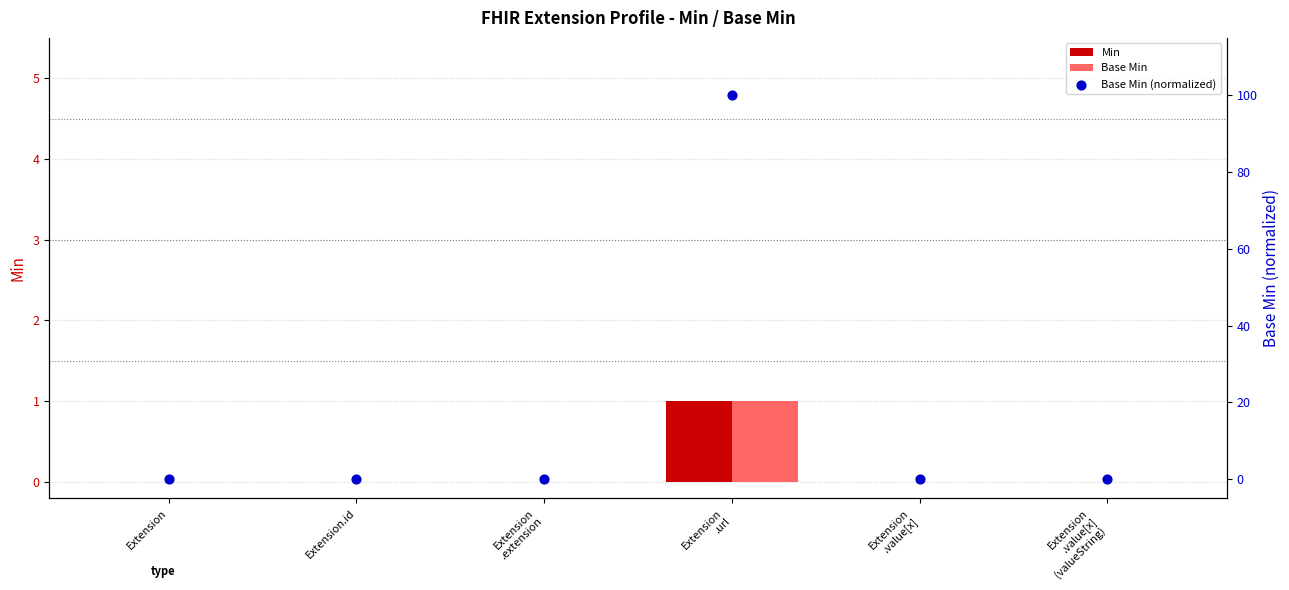

Is the value of Base Min (normalized) at Extension
.extension greater than the value of Base Min at Extension
.value[x]
(valueString)?

No